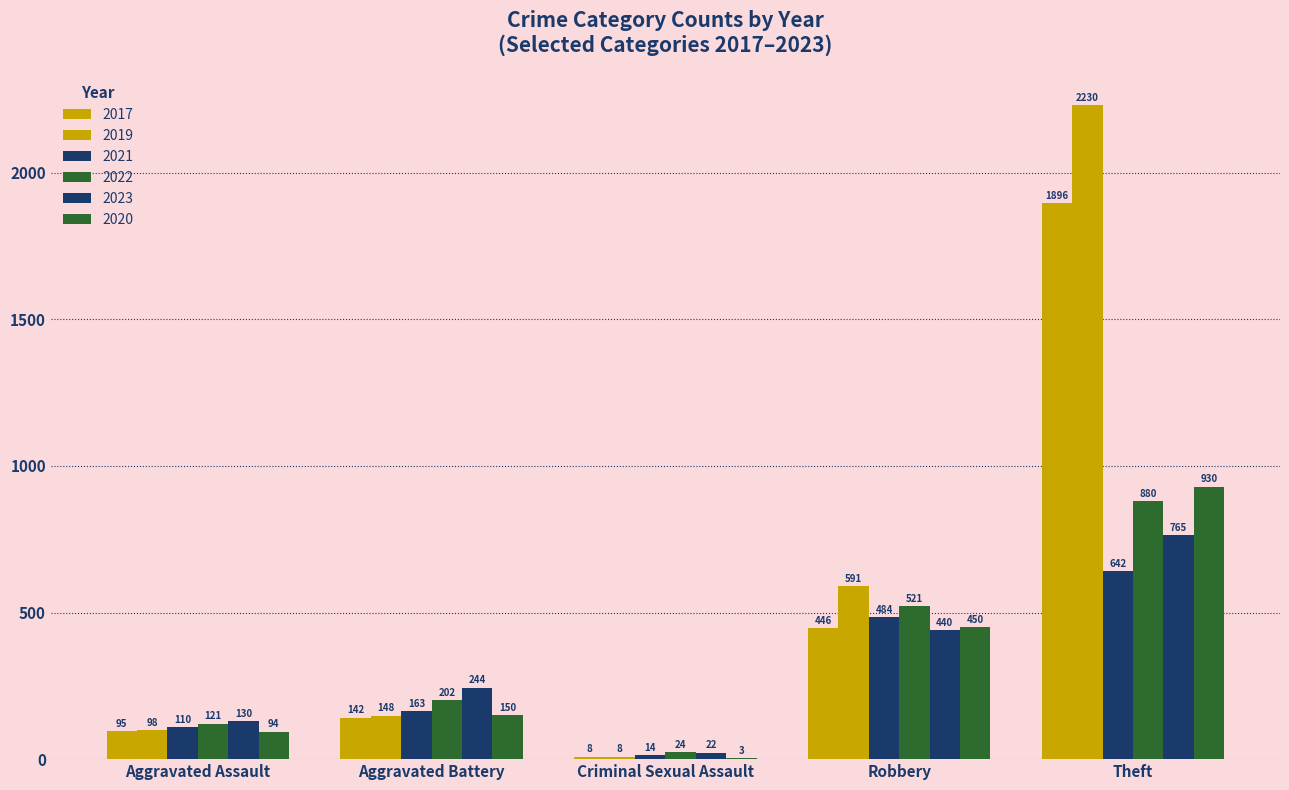

Are the bars horizontal?

No